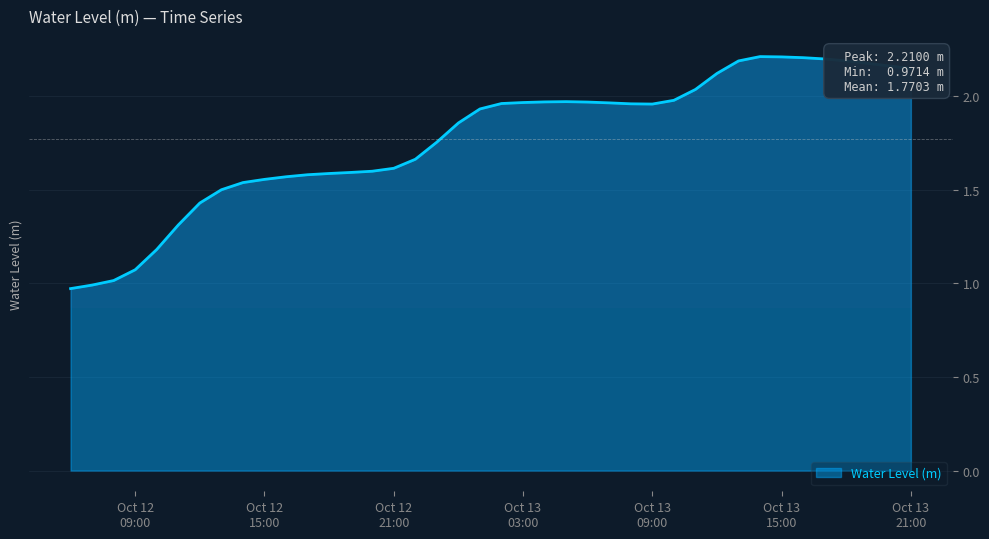

What is the difference between the maximum and minimum values?

1.2